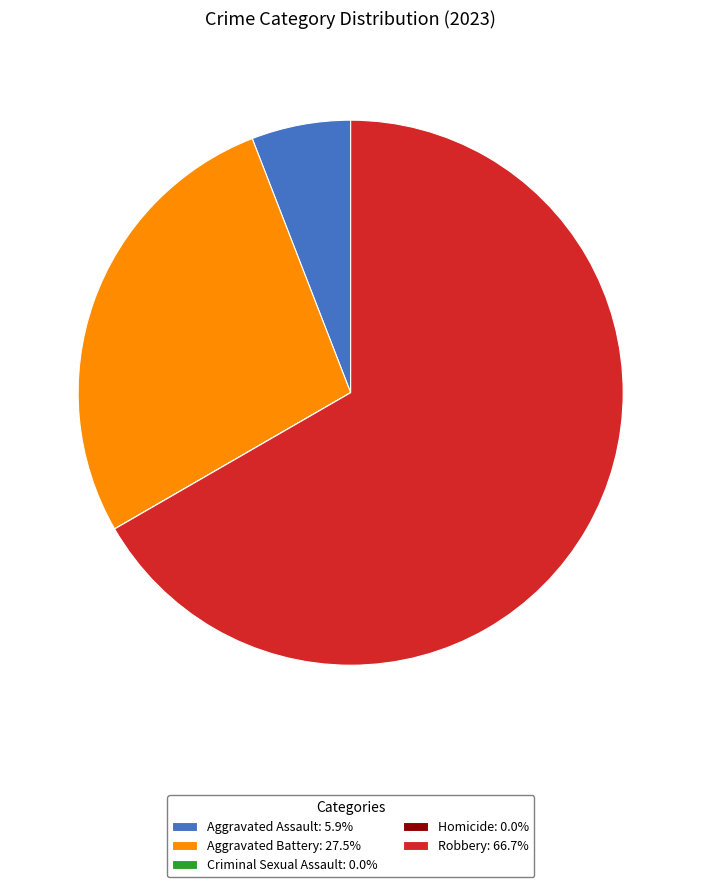

Does Aggravated Assault: 5.9% account for over 50% of the chart?

No